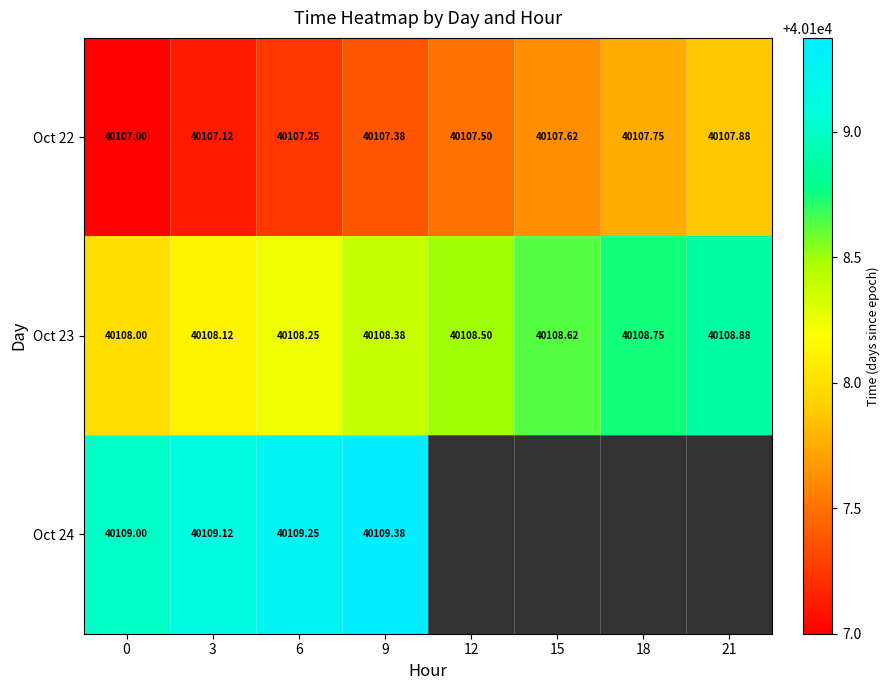

Rank the categories by Oct 23 value from lowest to highest.

0, 3, 6, 9, 12, 15, 18, 21